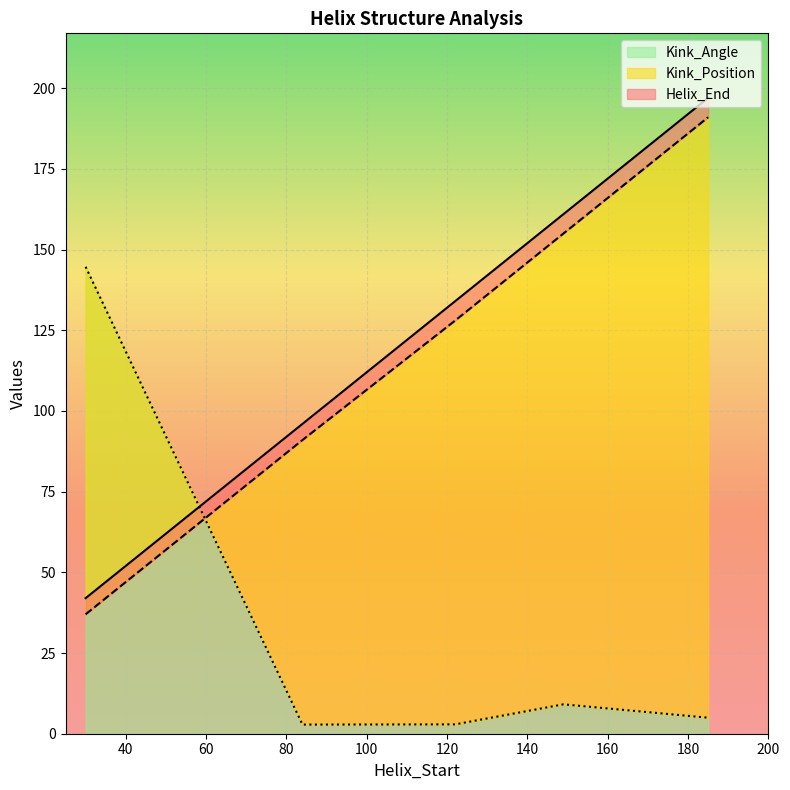

What is the highest value of the Kink_Angle series?

144.7